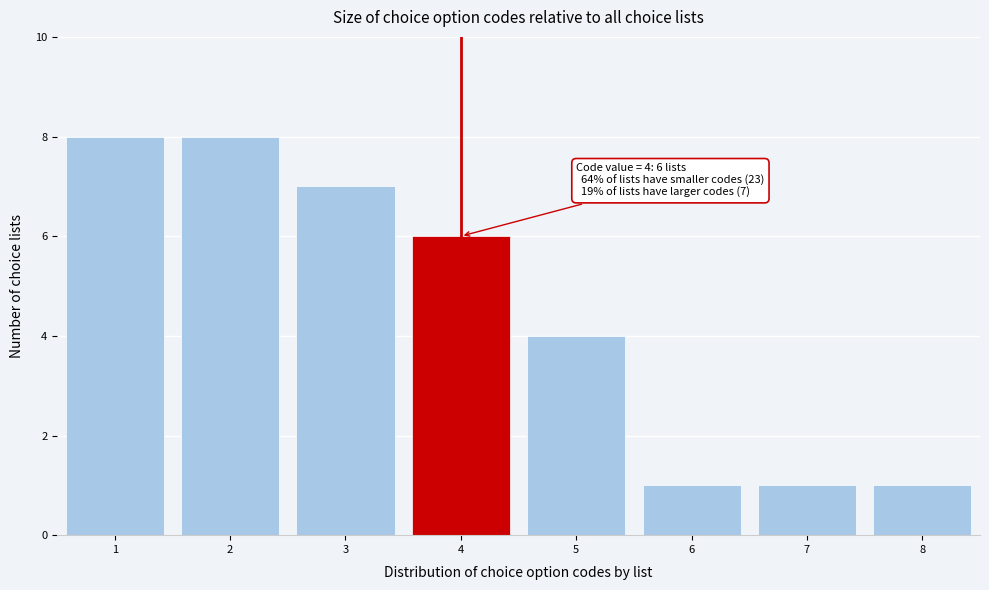

Reading left to right, extract all data points from this chart.

8	8	7	6	4	1	1	1